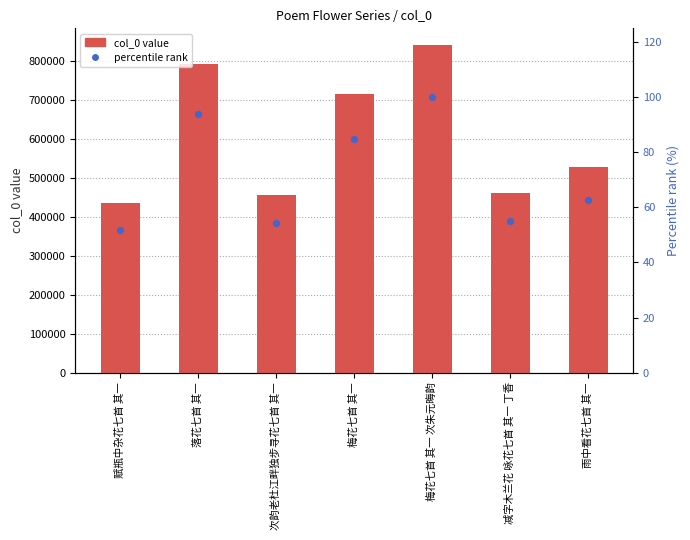

At how many categories does at least one series exceed 221996?

7